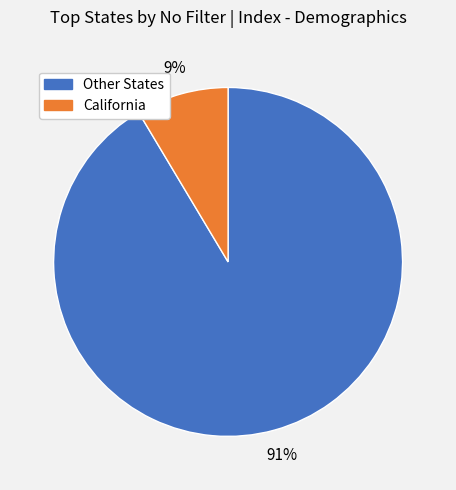

To the nearest percent, what is the average slice percentage?

50%